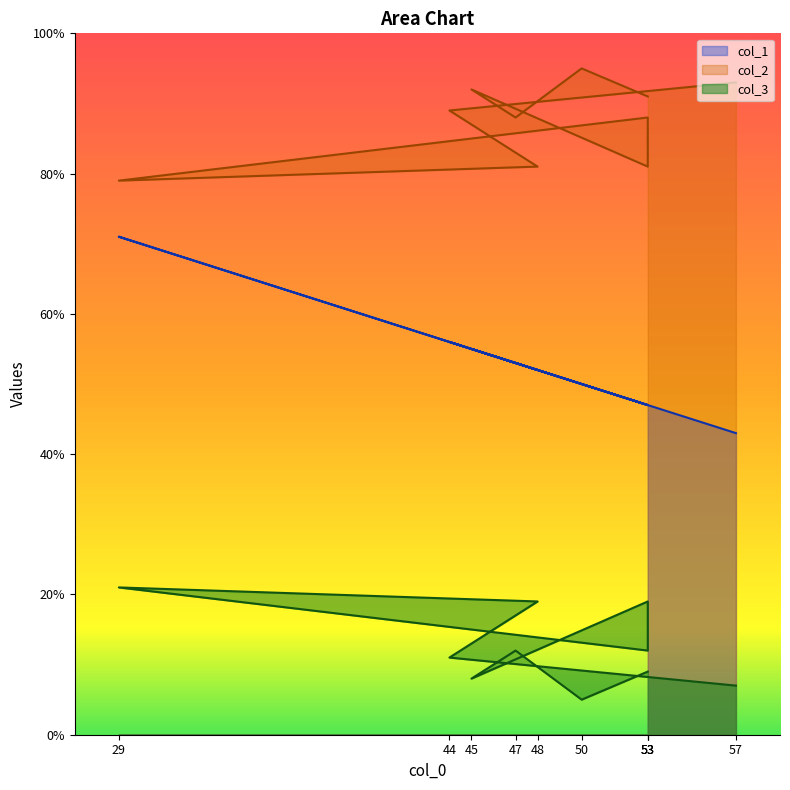

How many values in the col_1 series are below 52?

5